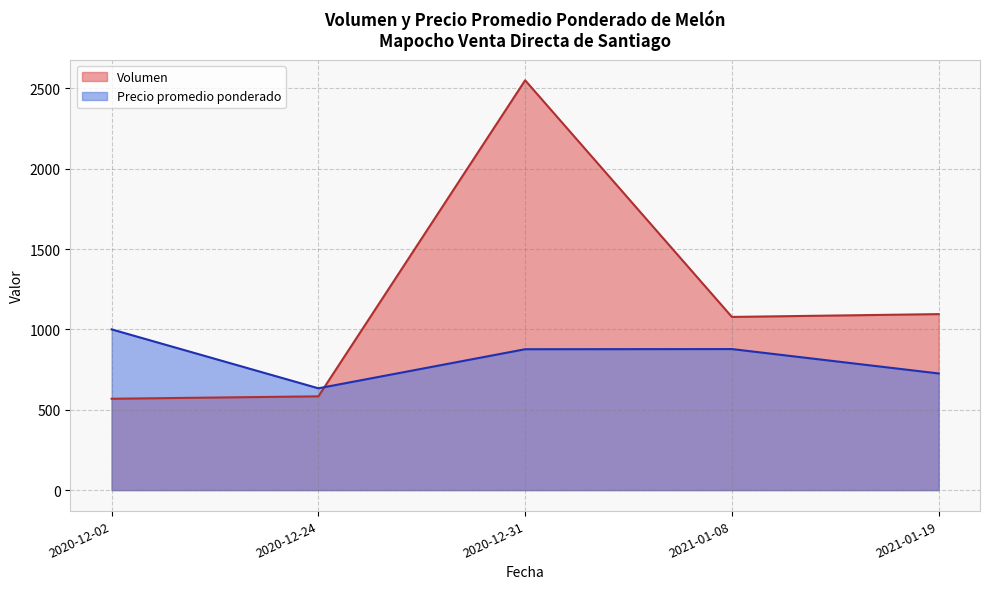

Rank the series by their average value, from lowest to highest.

Precio promedio ponderado, Volumen